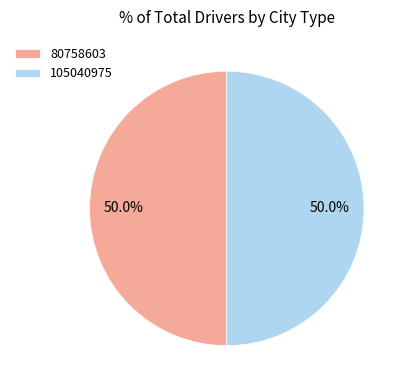

How much of the chart is everything except 80758603?

50.0%